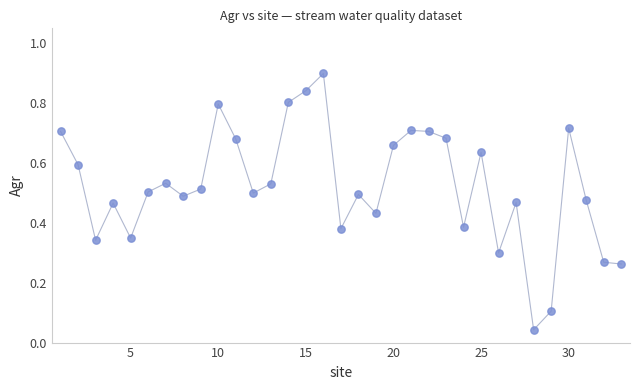

What is the range of X values (max minus min)?

32.0